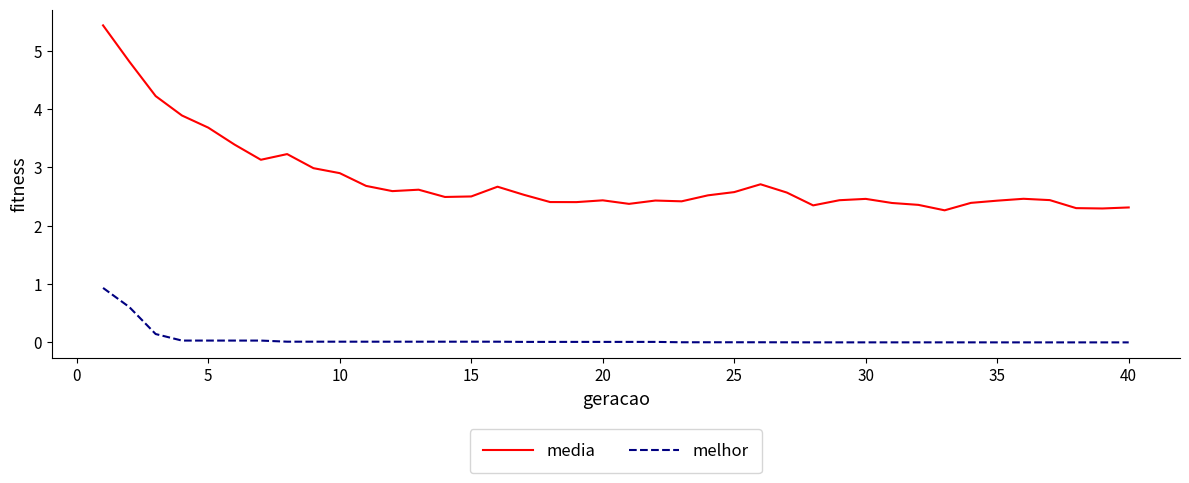

Which series has the widest spread of values?

media